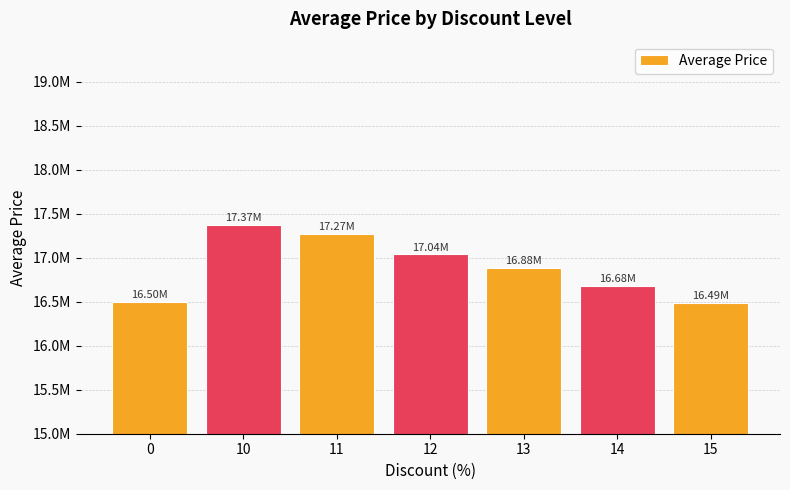

True or false: the data shows 23840909.0 at 12.

False